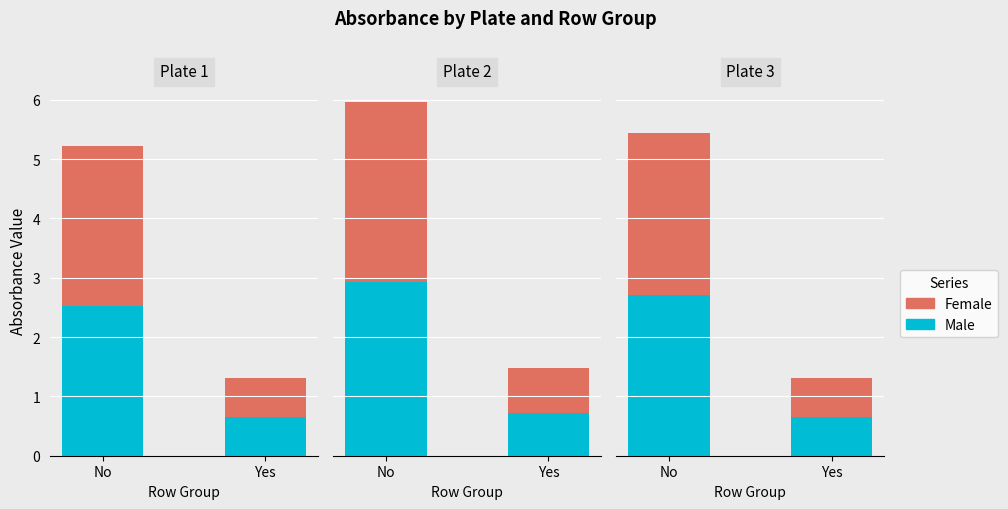

Are the bars horizontal?

No